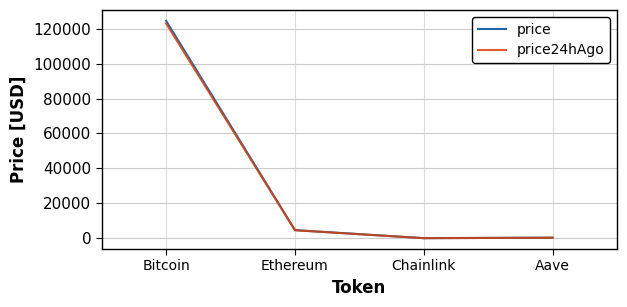

What is the spread (max minus min) of values at Ethereum?

109.3